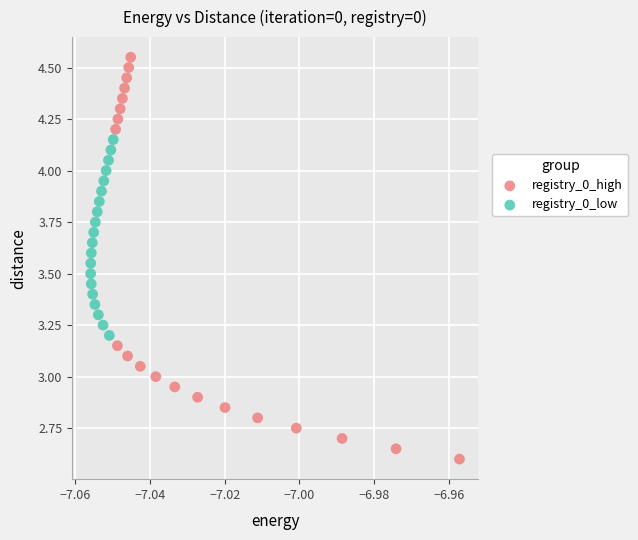

Which series reaches the maximum Y coordinate?

registry_0_high